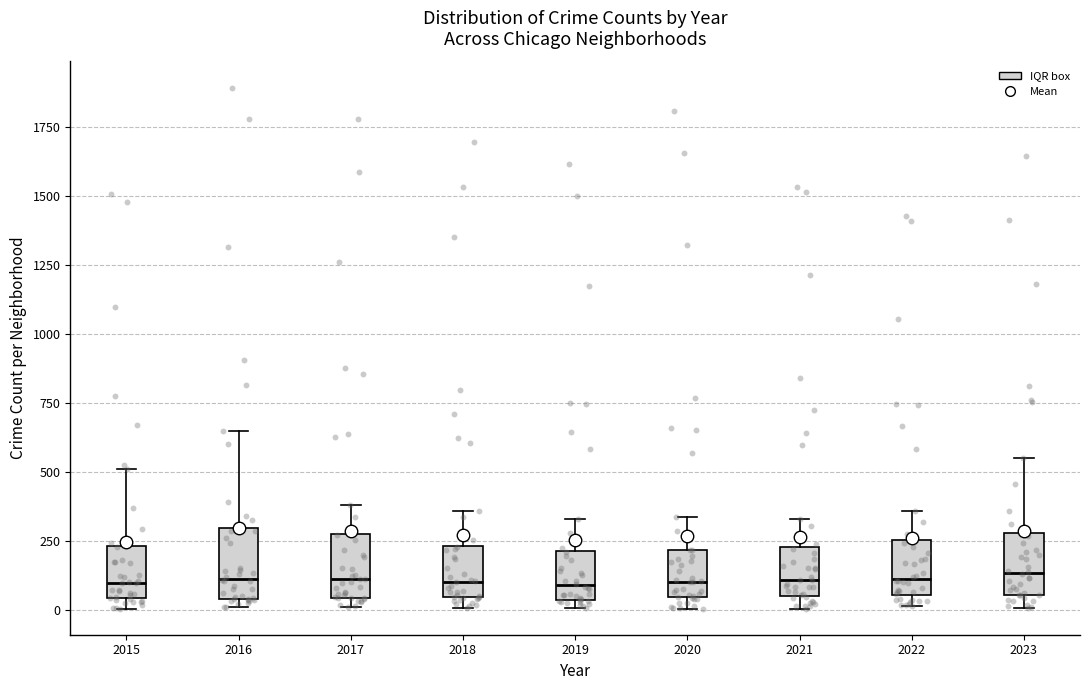

Reading left to right, transcribe this box plot: for each box, give where its median line is, the range the box spans, and where its two whiskers end, as read against the y-axis. The values are not printed on the chart, so give them approximately, as read against the axis.

2015: median 100, box 50 to 250, whiskers 0 to 500
2016: median 100, box 50 to 300, whiskers 0 to 650
2017: median 100, box 50 to 250, whiskers 0 to 400
2018: median 100, box 50 to 250, whiskers 0 to 350
2019: median 100, box 50 to 200, whiskers 0 to 350
2020: median 100, box 50 to 200, whiskers 0 to 350
2021: median 100, box 50 to 250, whiskers 0 to 350
2022: median 100, box 50 to 250, whiskers 0 to 350
2023: median 150, box 50 to 300, whiskers 0 to 550